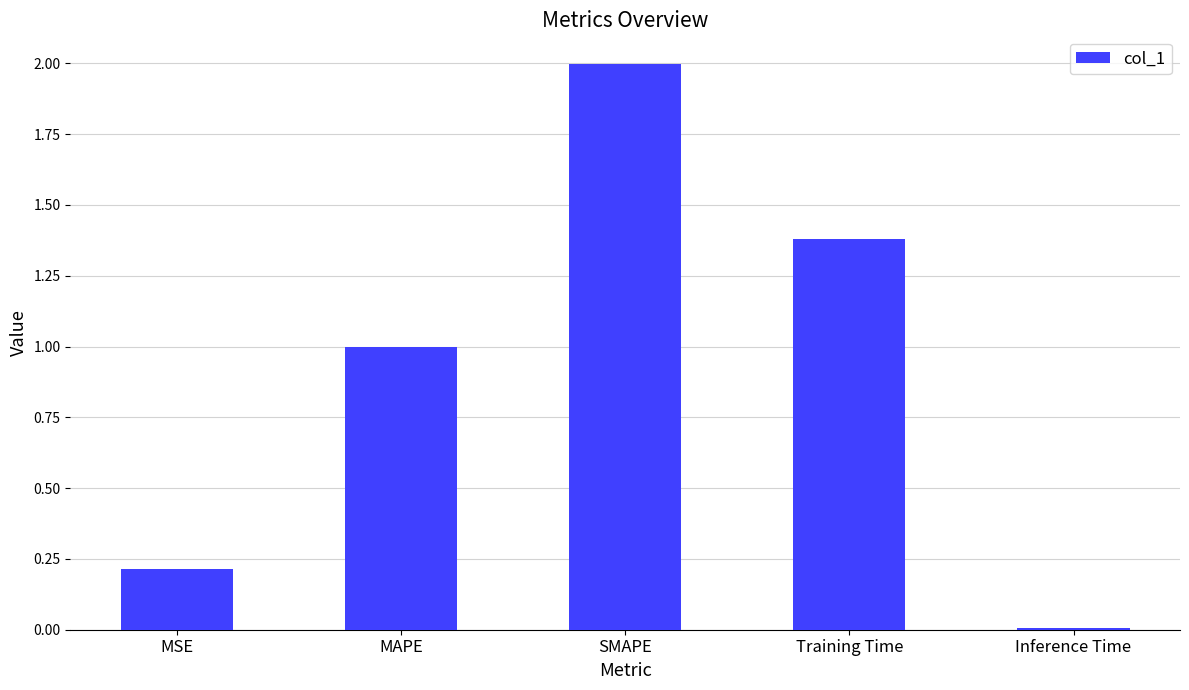

How many bars are there in total?

5